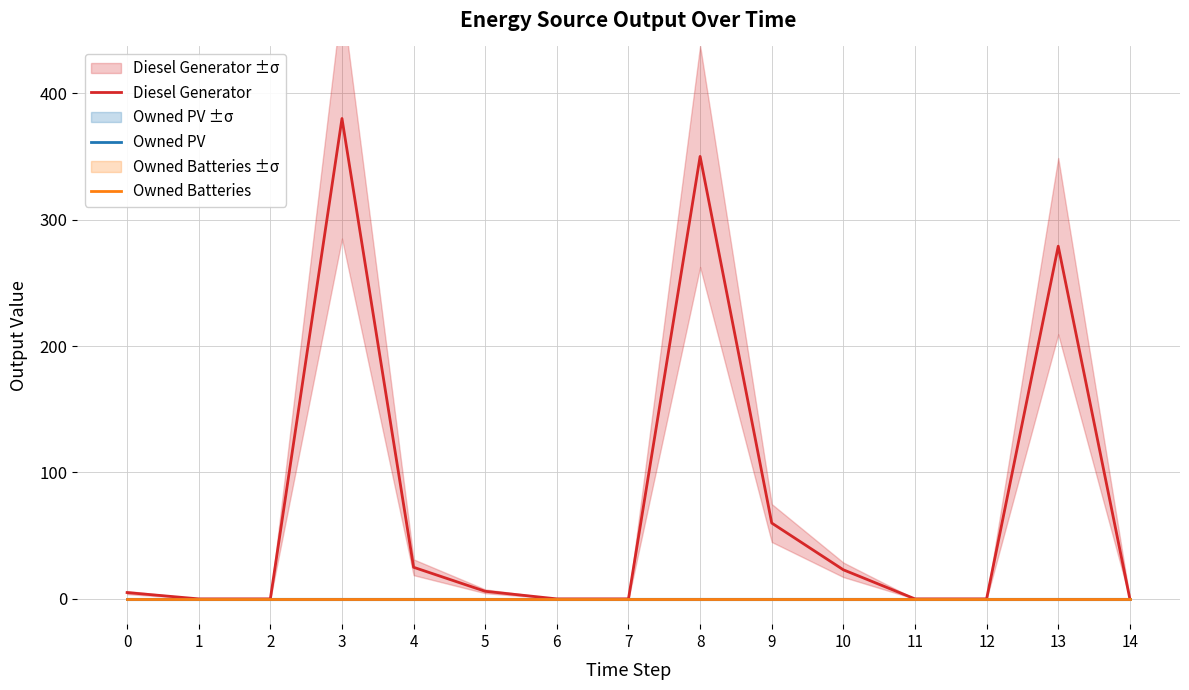

At which category does Diesel Generator reach its first local peak?

3